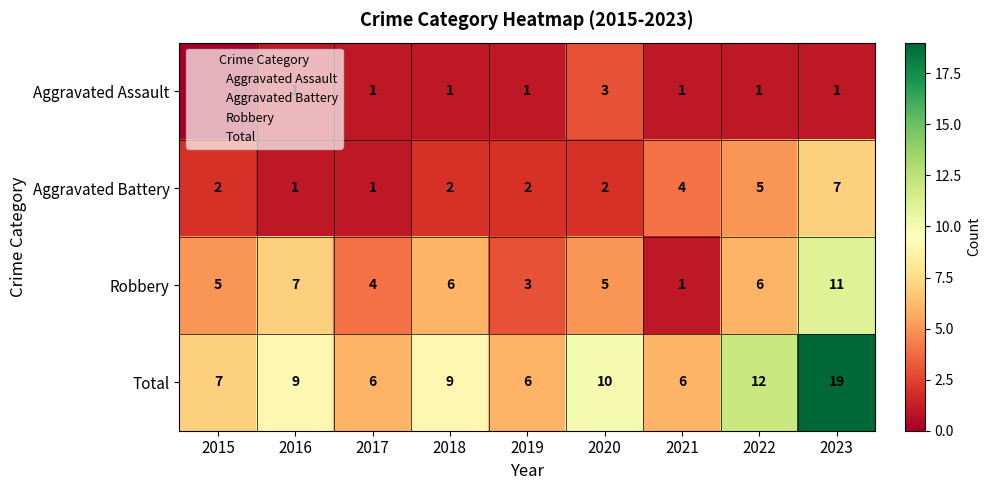

What is the difference between the Aggravated Assault values at 2022 and 2020?

2